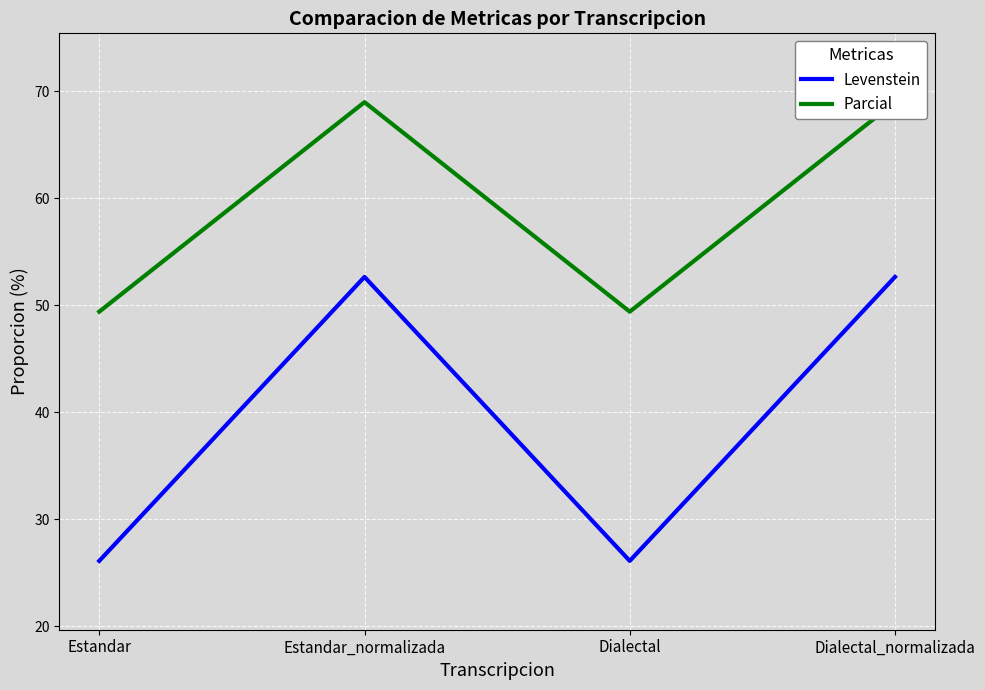

How many interior local peaks does the Levenstein series have?

1